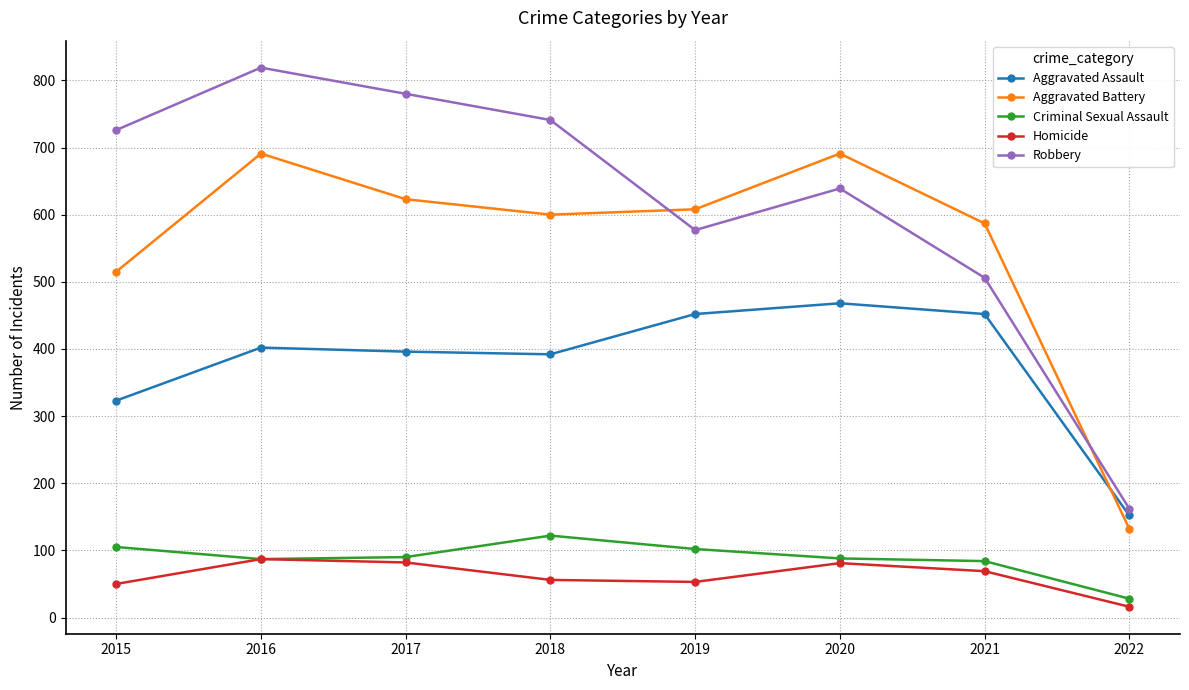

Which series has the largest range (max minus min)?

Robbery